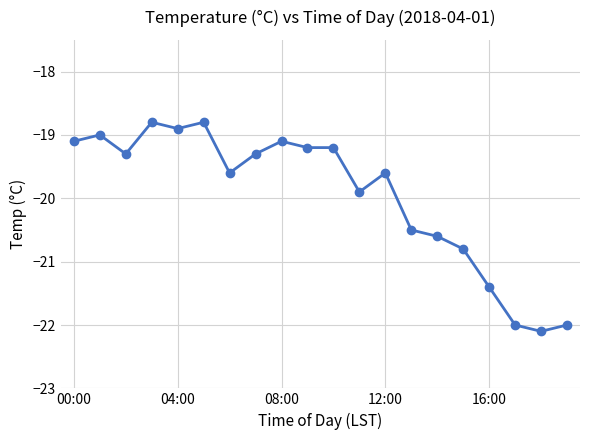

What is the value of the 11th point from the left?

-19.2